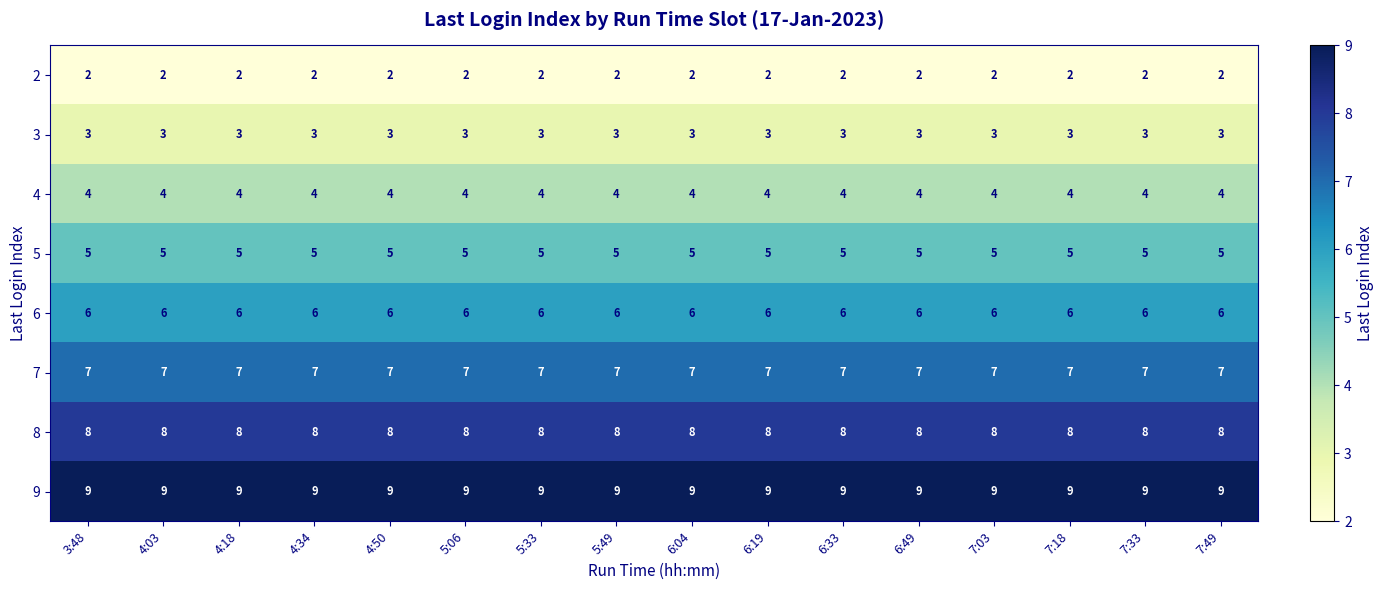

Is it true that 6 equals 6 at 6:49?

True